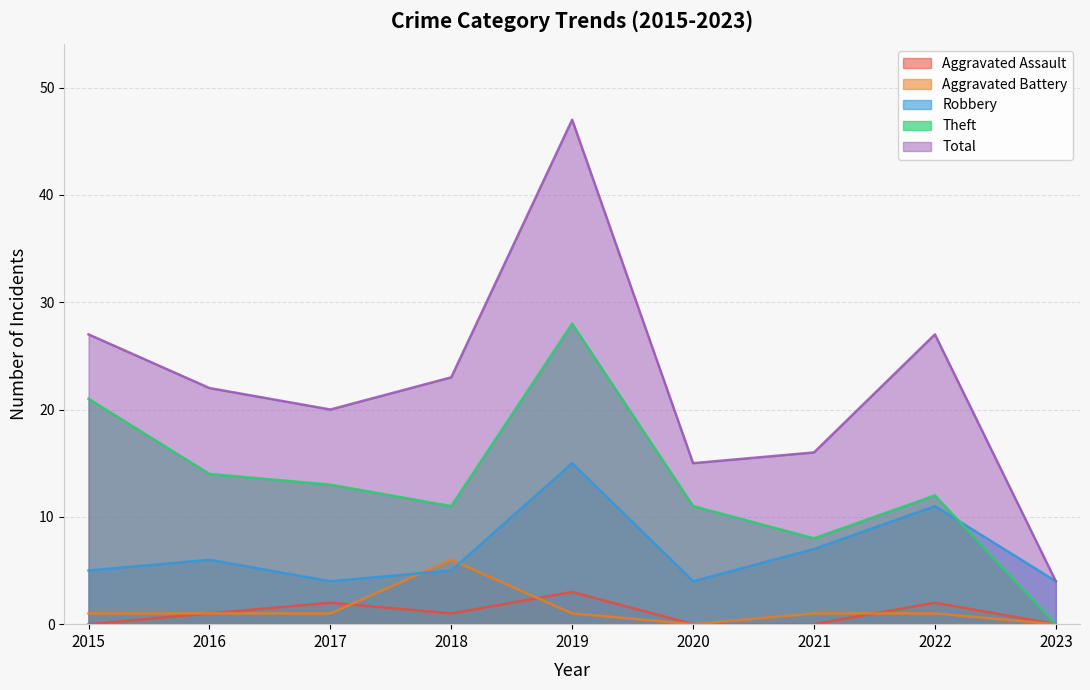

Does the chart display data point markers on the line(s)?

No